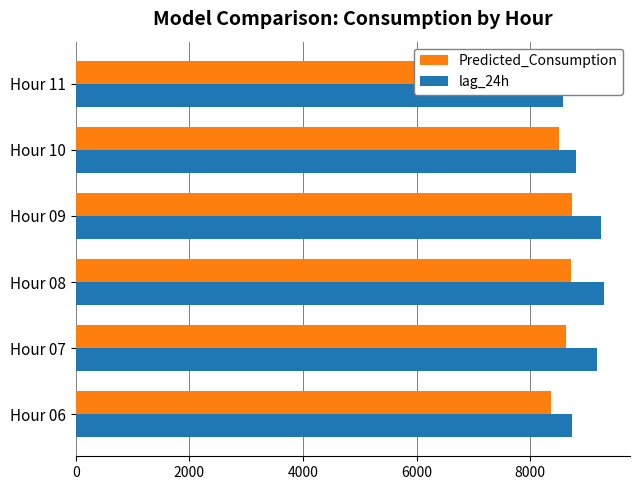

The value of Predicted_Consumption at Hour 09 is 8734.2. True or false?

True